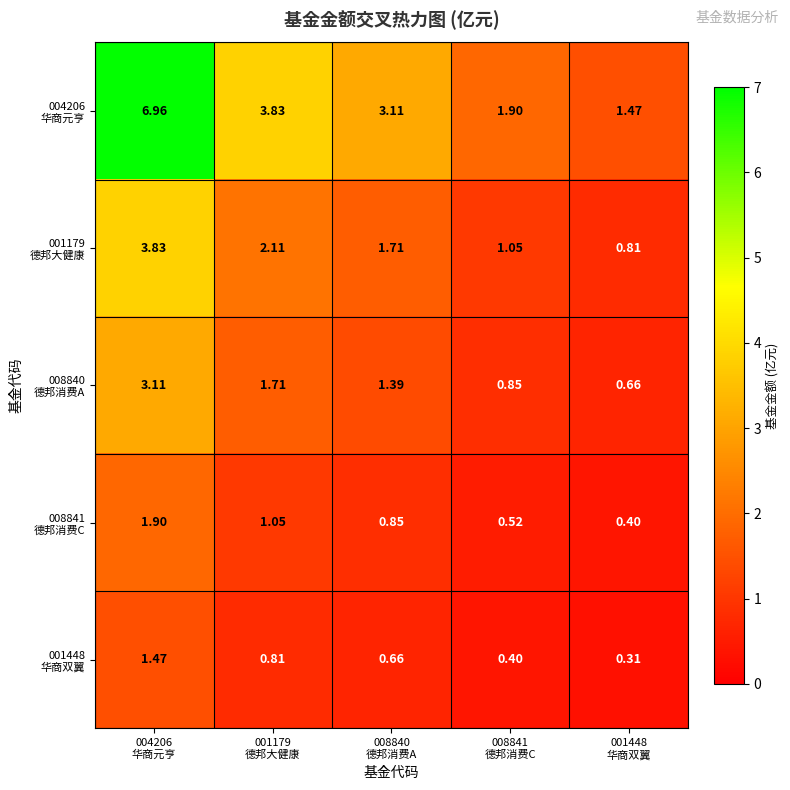

At how many categories does at least one series exceed 4?

1